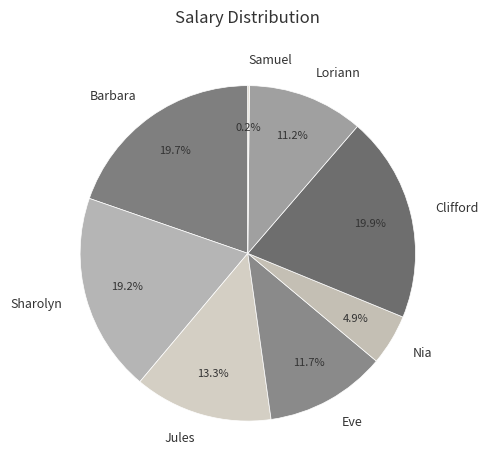

Is it true that Loriann is 11% of the pie?

True